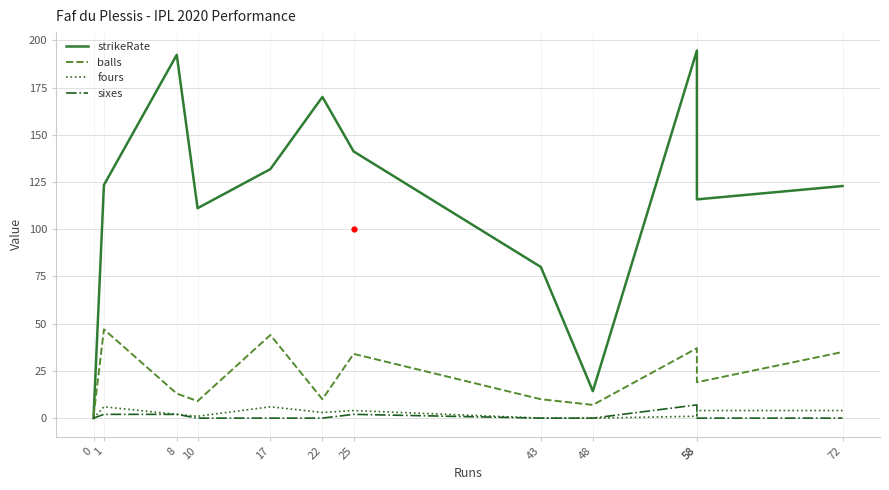

Which series has the largest total across all categories?

strikeRate